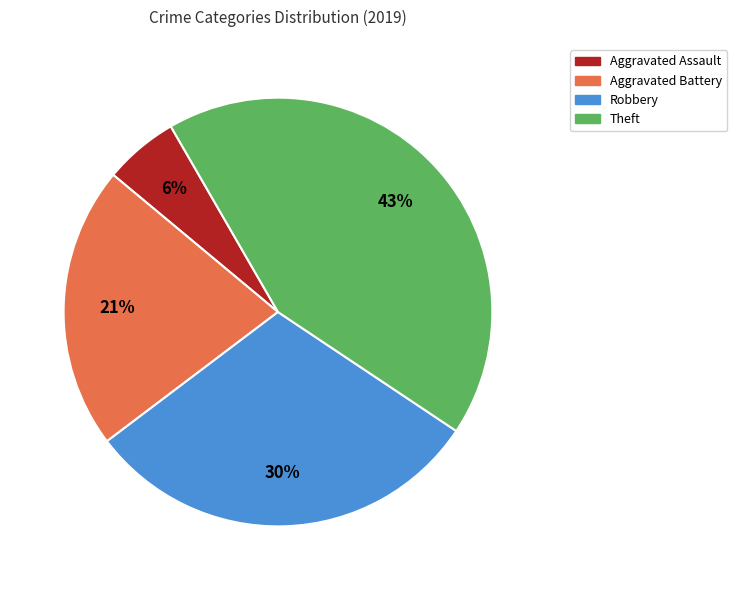

To the nearest percent, what is the difference between the largest and smallest slice percentages?

37%